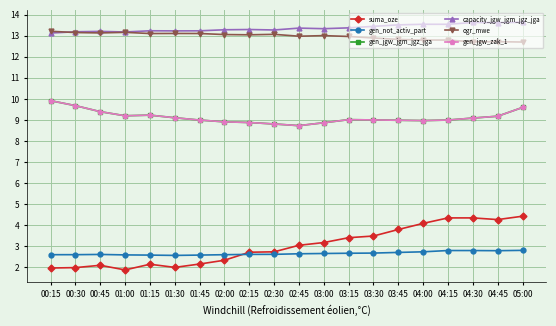

Is this an area chart (filled region under the line)?

No